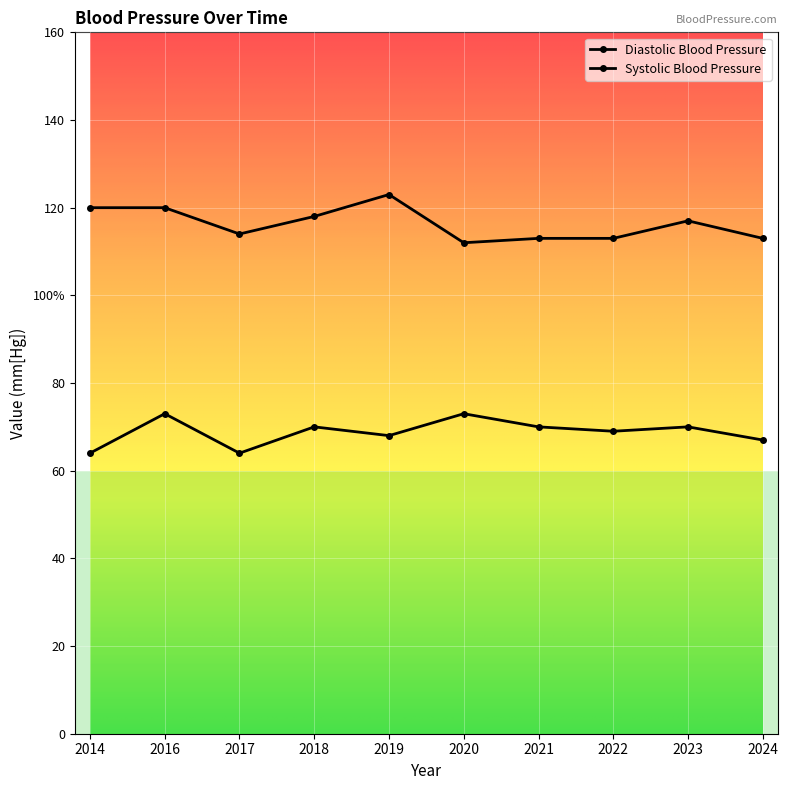

What are all the series names shown in the legend?

Diastolic Blood Pressure, Systolic Blood Pressure